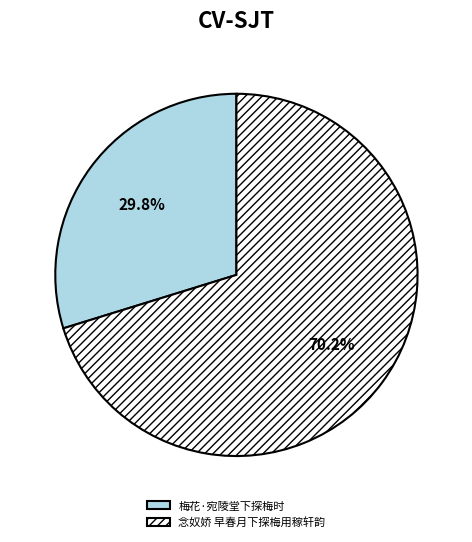

What is the largest slice in the pie chart?

念奴娇 早春月下探梅用稼轩韵